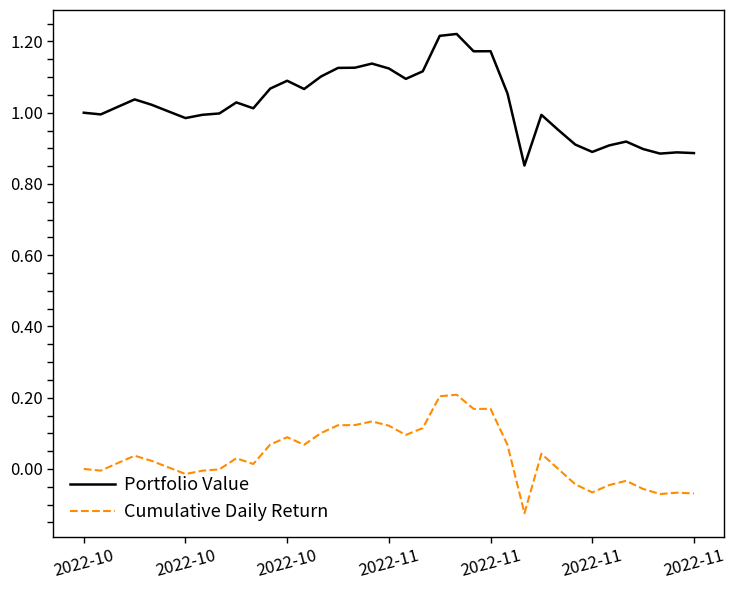

Is this an area chart (filled region under the line)?

No